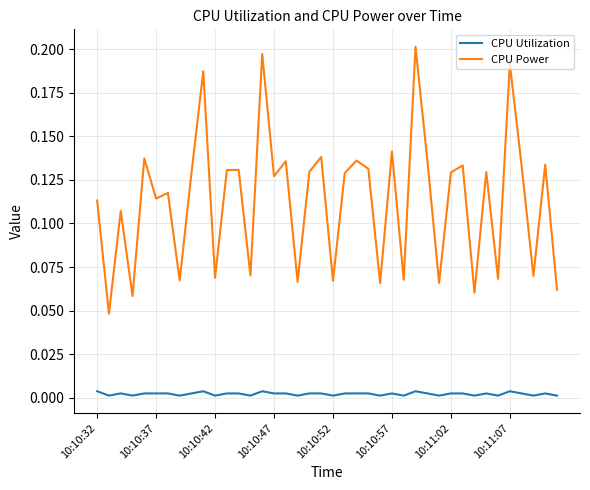

True or false: CPU Power and CPU Utilization intersect in this chart.

False